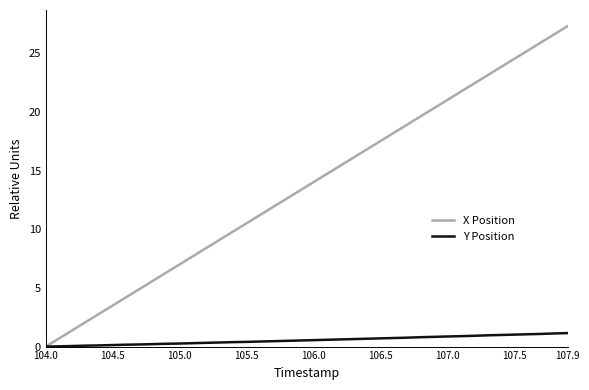

Which series has the widest spread of values?

X Position